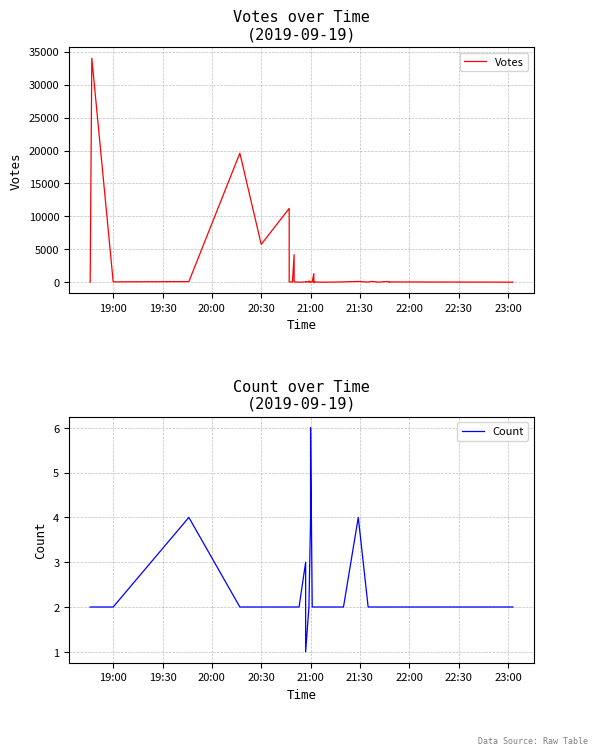

What position from the left is 22:00?

7